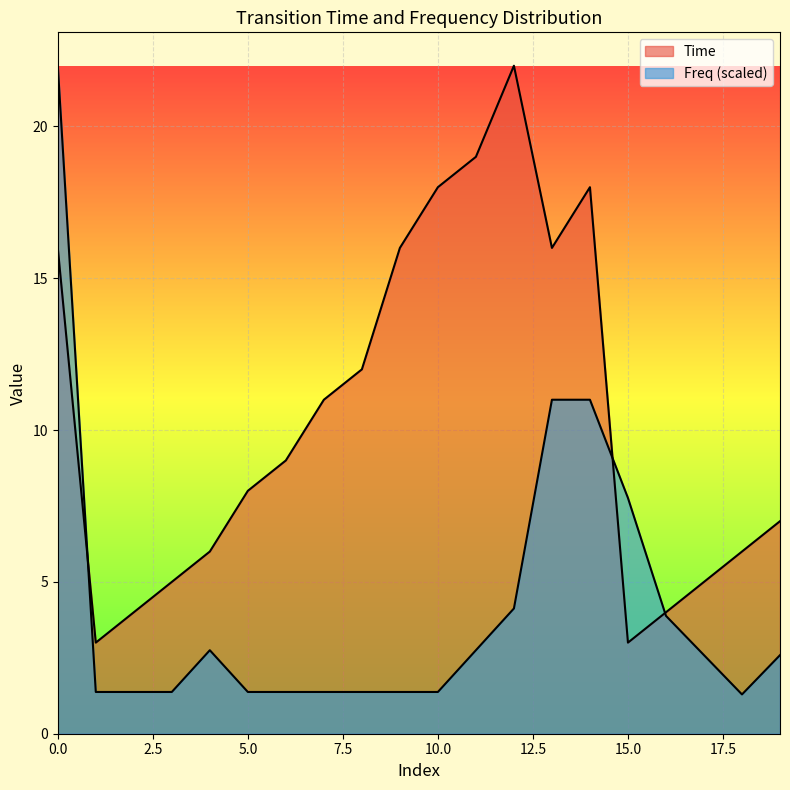

How many distinct data groups are displayed?

2